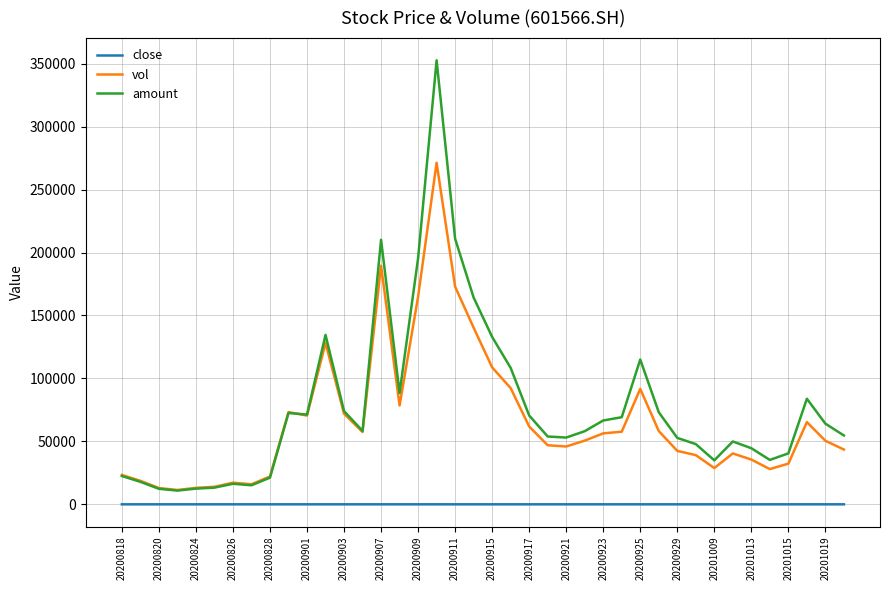

How many lines are shown in the chart?

3